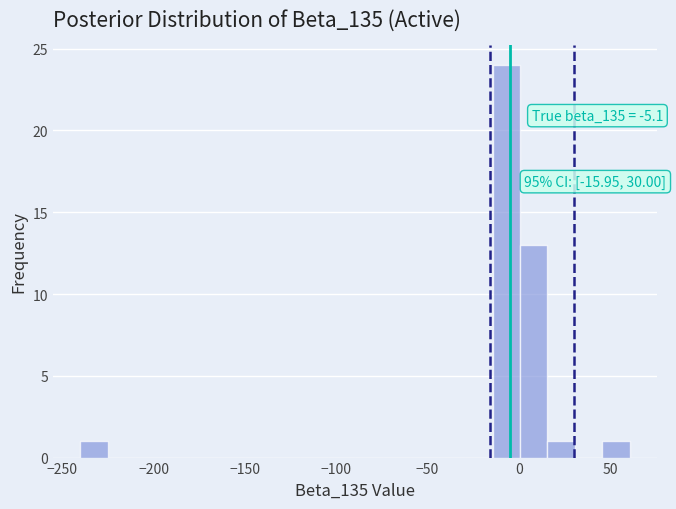

Around what value on the x-axis is the tallest bar? Give the approximate position of its centre, as read against the axis.

-5